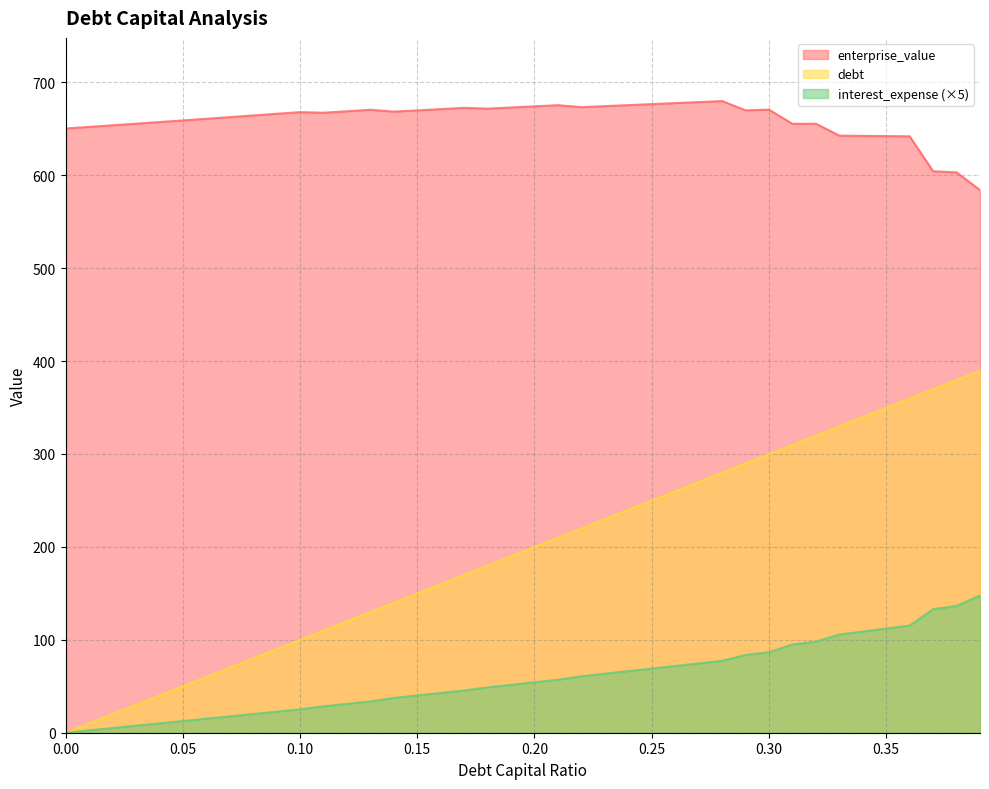

Which label corresponds to the largest value in the chart?

0.28